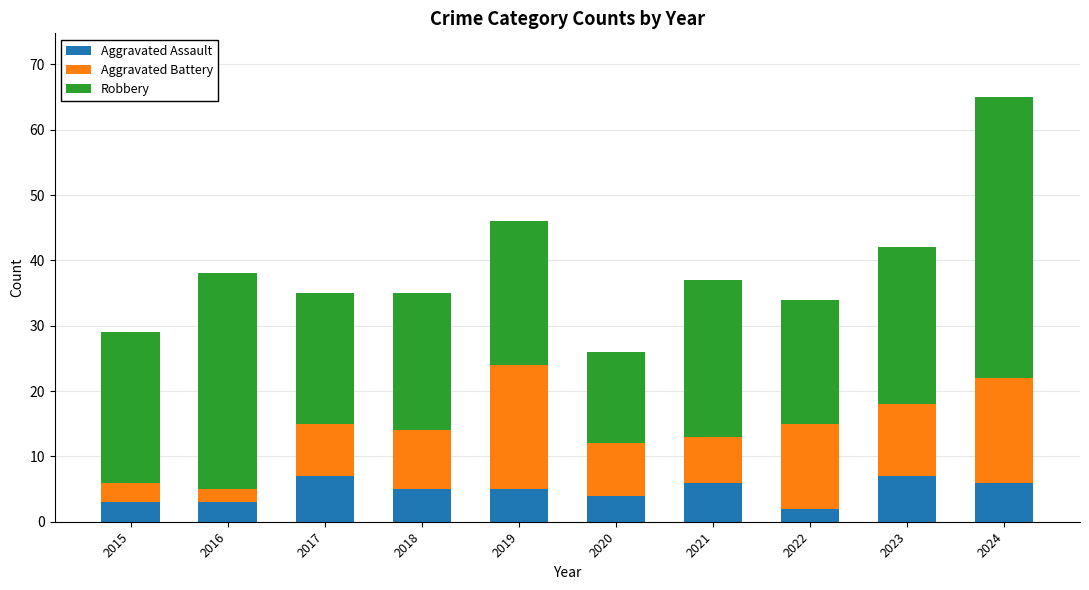

What is the difference between the second highest and minimum values in the Aggravated Assault series?

5